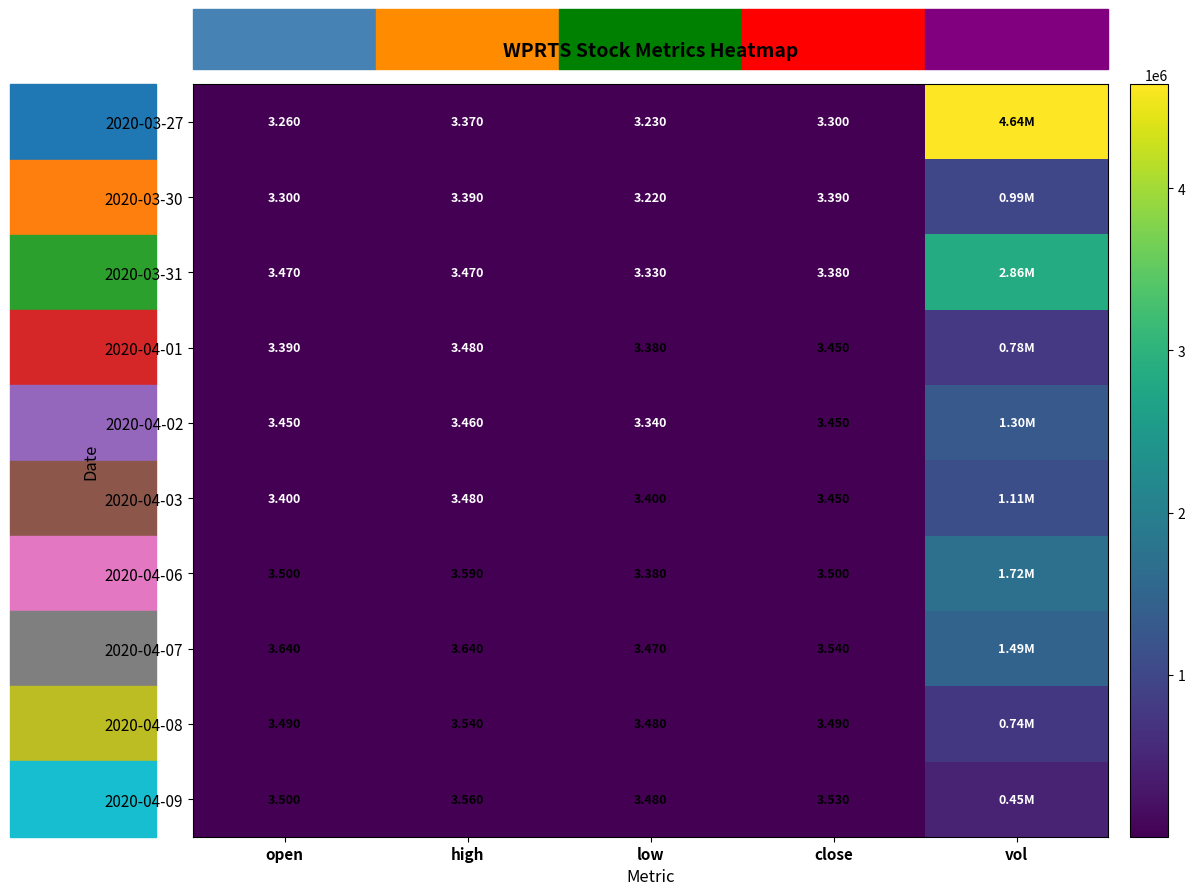

How many data points does each series have?

5